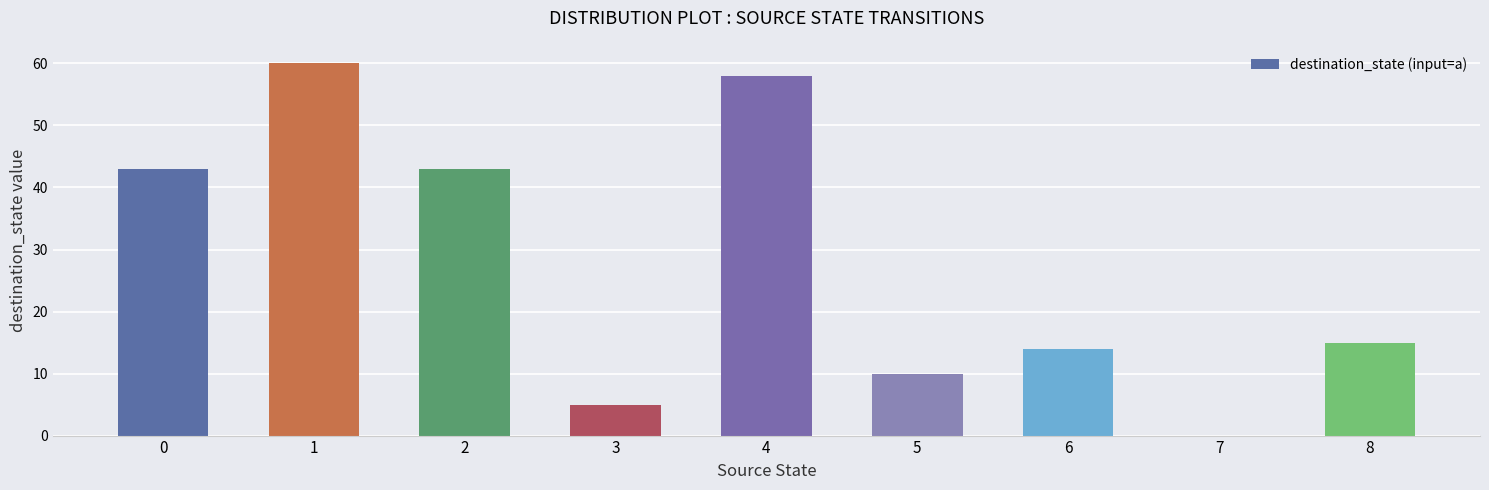

Is it true that the value at 2 is 43?

True